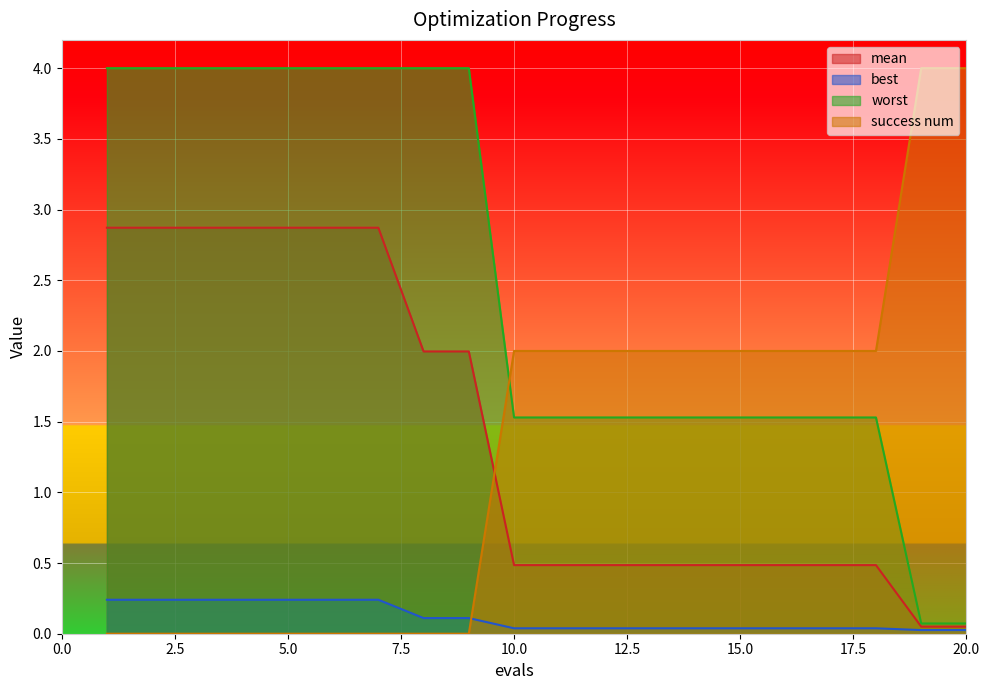

True or false: best has a value of 0.0 at 16.

True